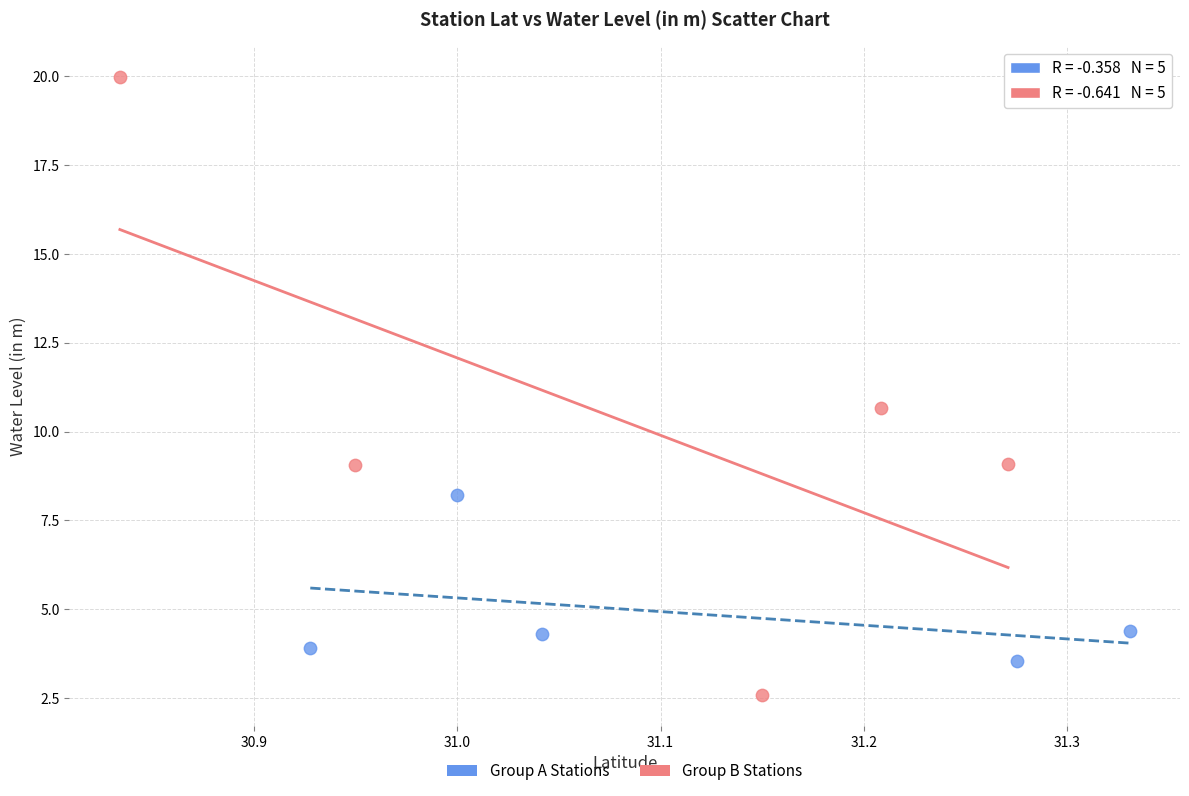

Which series has the widest spread of Y values?

Group B Stations